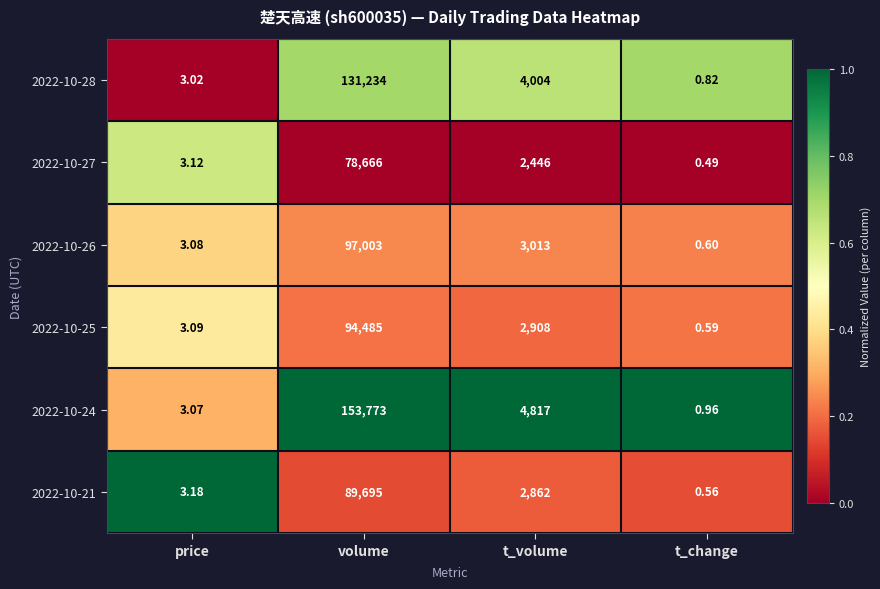

At which category does the chart reach its peak across all series?

volume